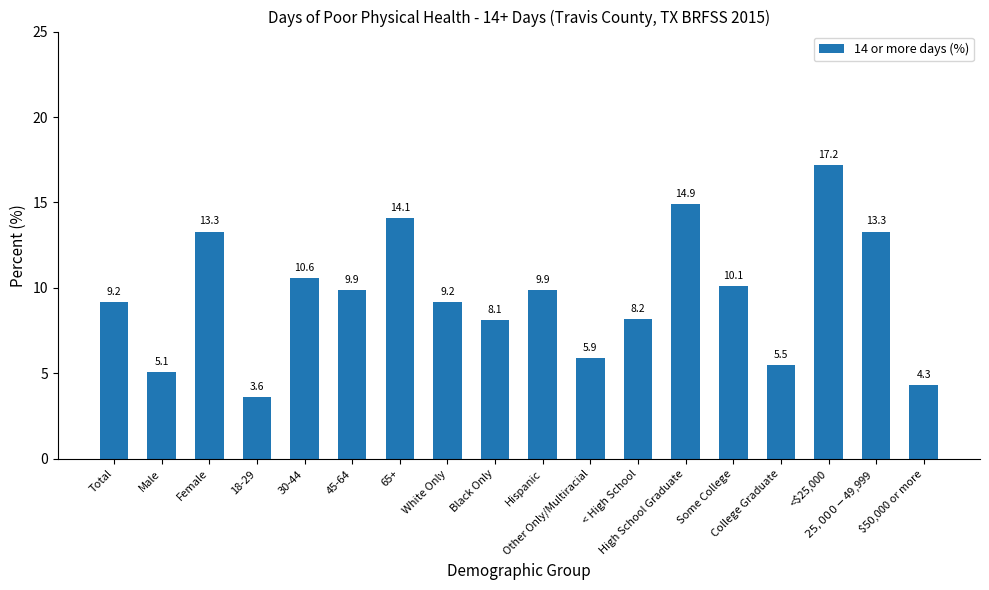

Reading left to right, extract all data points from this chart.

9.2	5.1	13.3	3.6	10.6	9.9	14.1	9.2	8.1	9.9	5.9	8.2	14.9	10.1	5.5	17.2	13.3	4.3